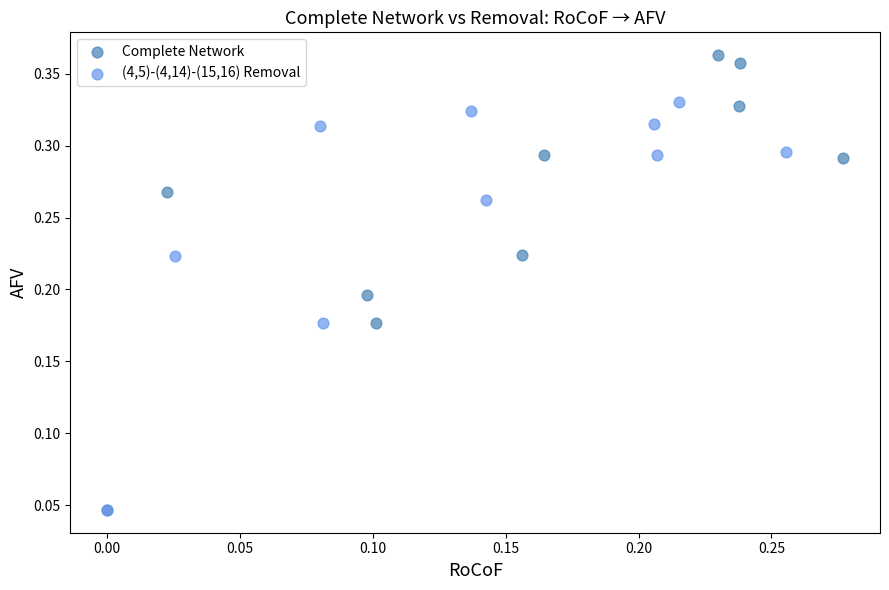

Which series has the widest spread of Y values?

Complete Network